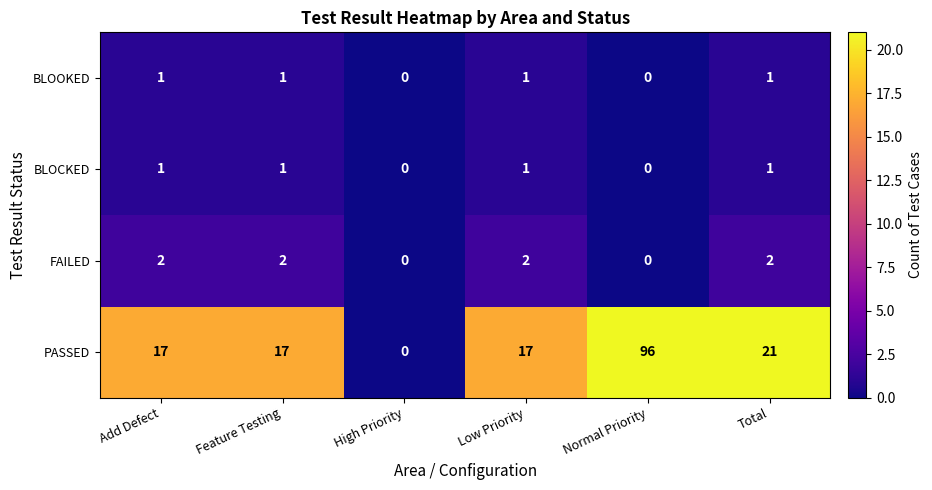

Which series has the widest spread of values?

PASSED